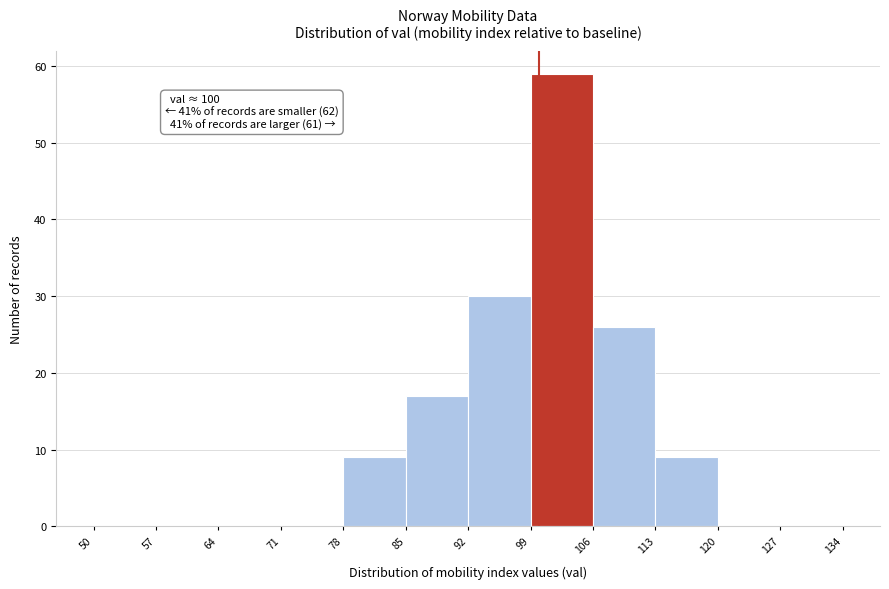

Which range on the x-axis has the tallest bar?

99 to 106